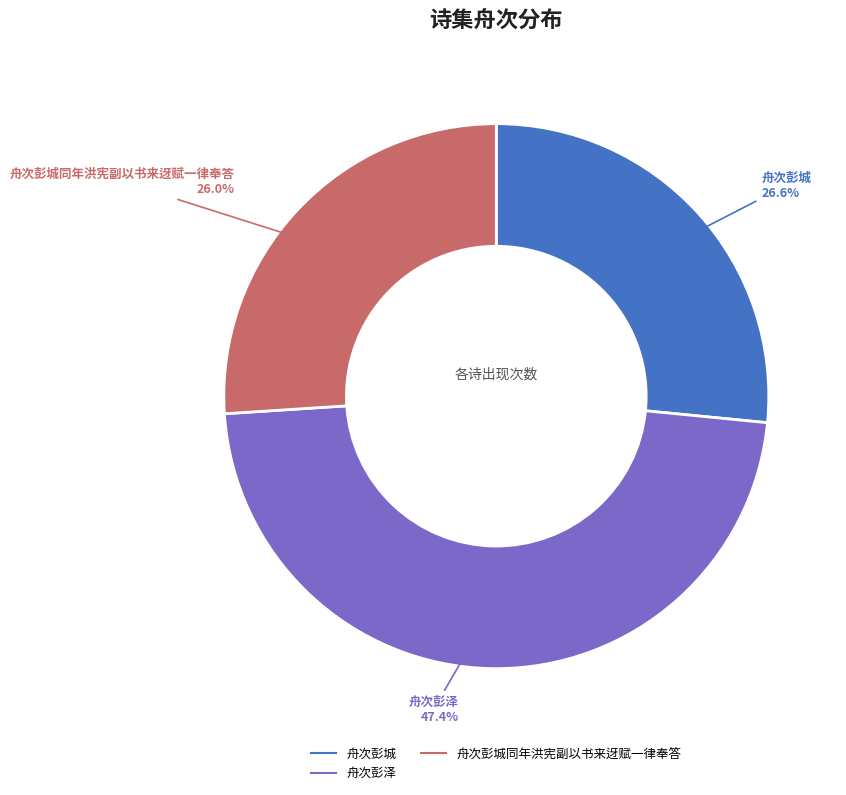

Is there a majority slice in this chart?

No